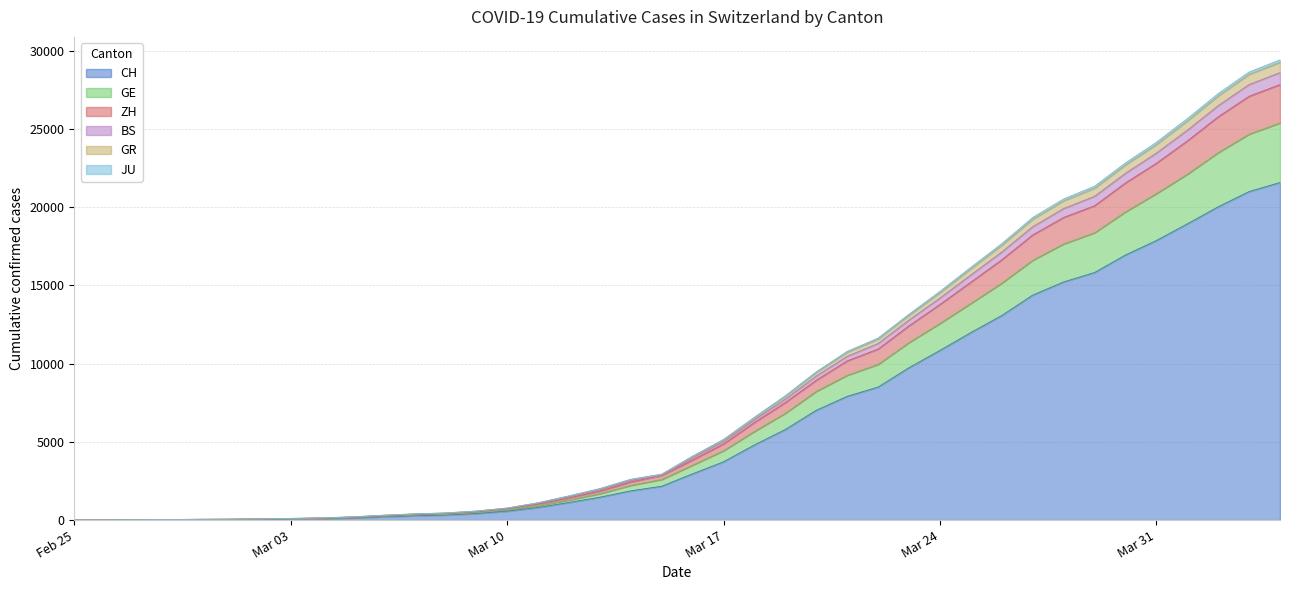

What is the highest value of the CH series?

21574